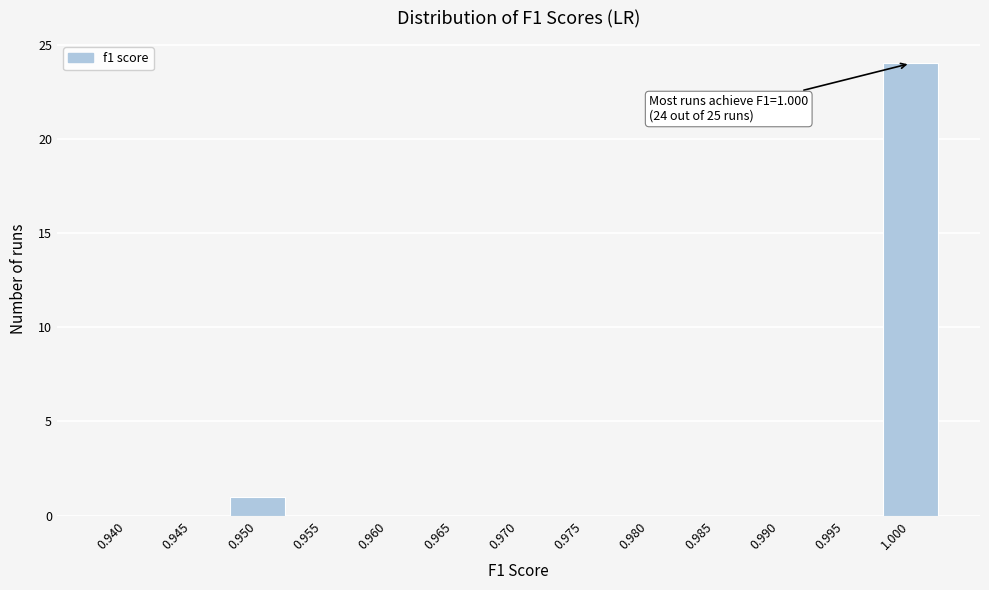

Reading right to left, what are all the values shown in this chart?

1.000=24	0.995=0	0.990=0	0.985=0	0.980=0	0.975=0	0.970=0	0.965=0	0.960=0	0.955=0	0.950=1	0.945=0	0.940=0